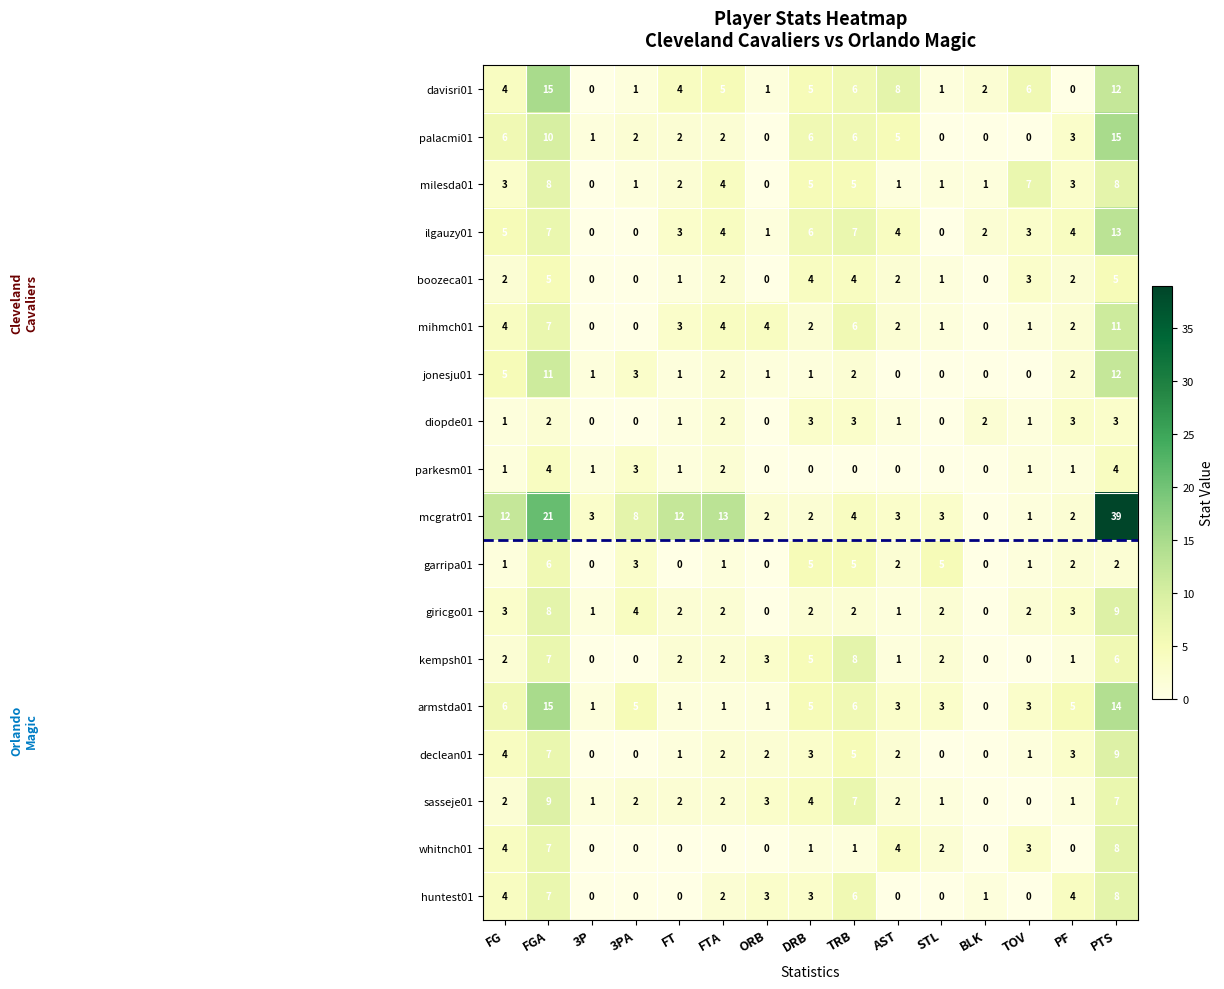

What is the sum of all whitnch01 values?

30